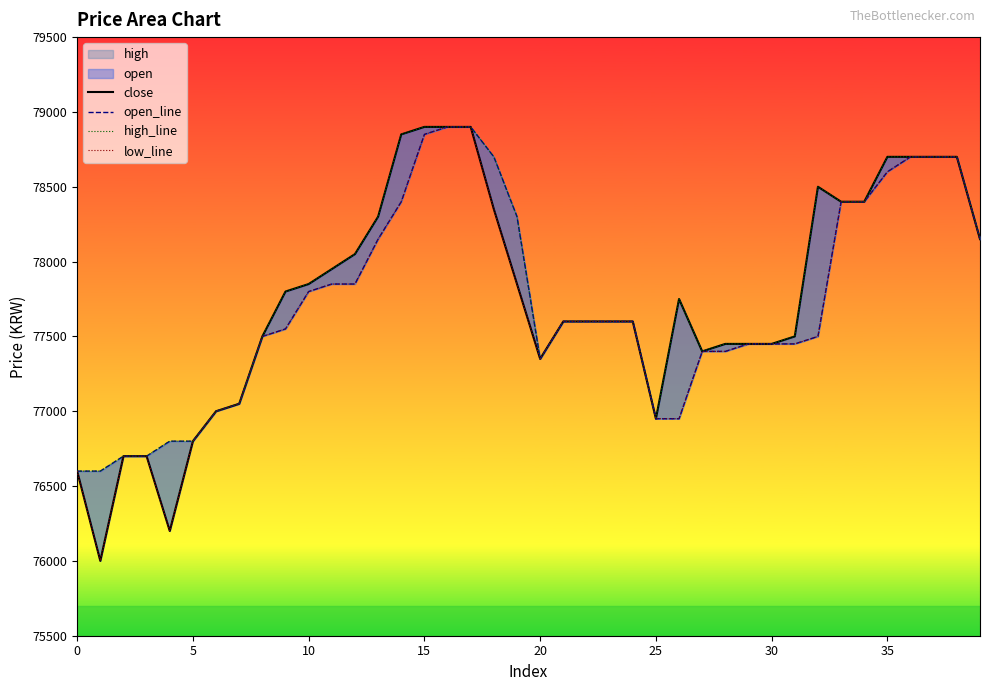

At 35, list the series in order from largest to smallest.

close, open_line, high_line, low_line